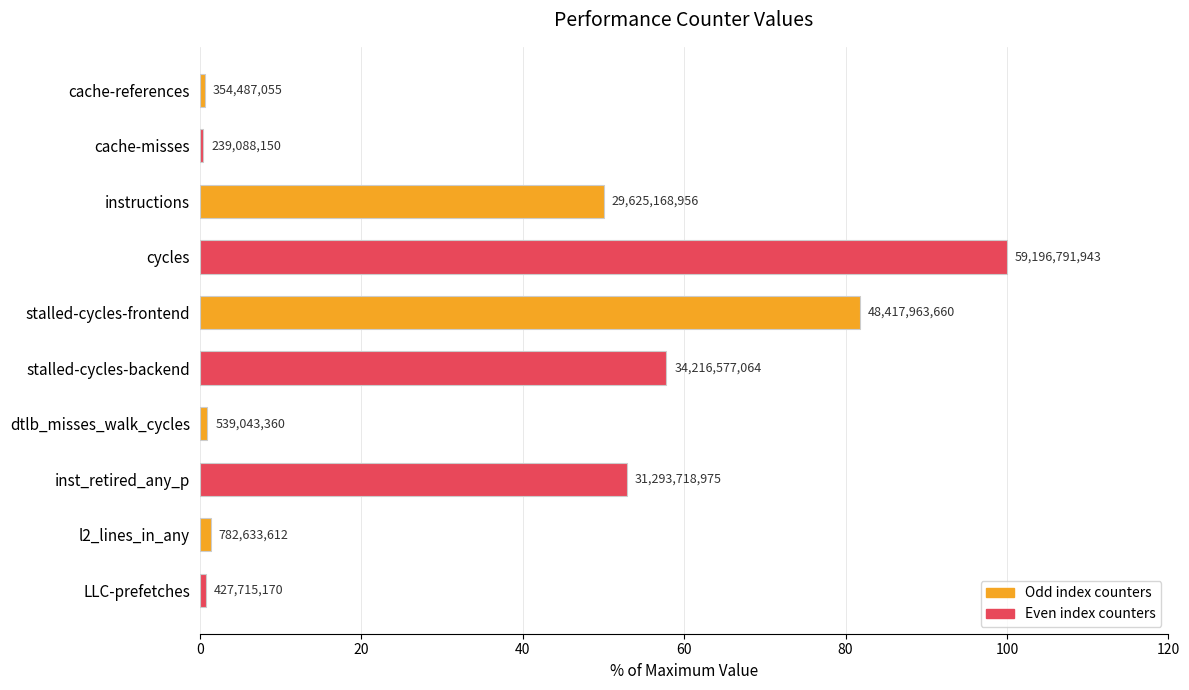

How many bars are there in total?

10